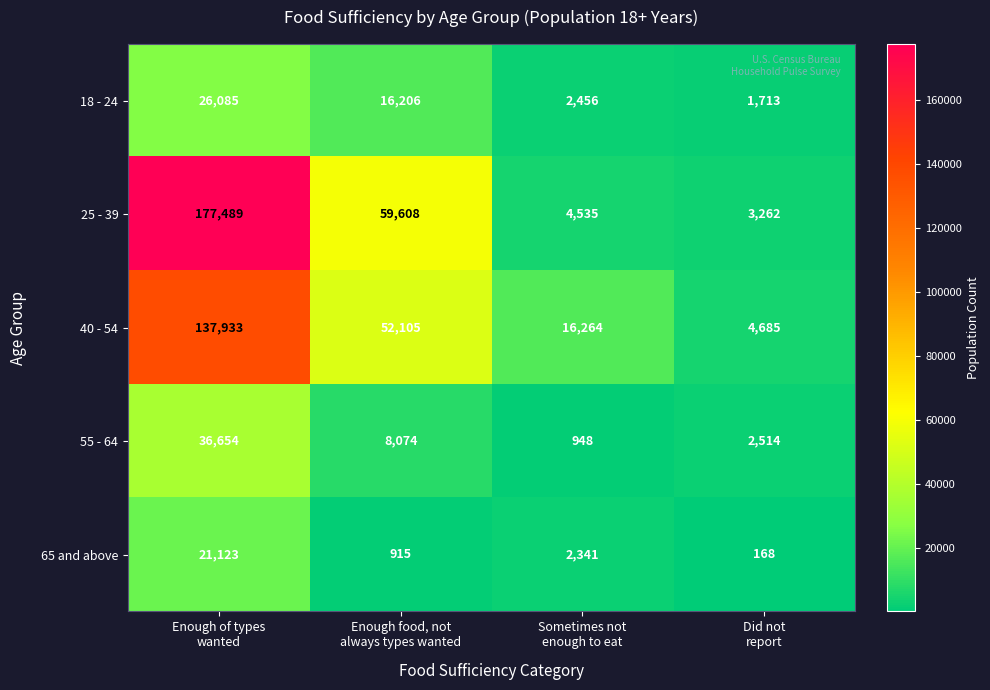

What is the difference between the highest and lowest values at Sometimes not
enough to eat?

15316